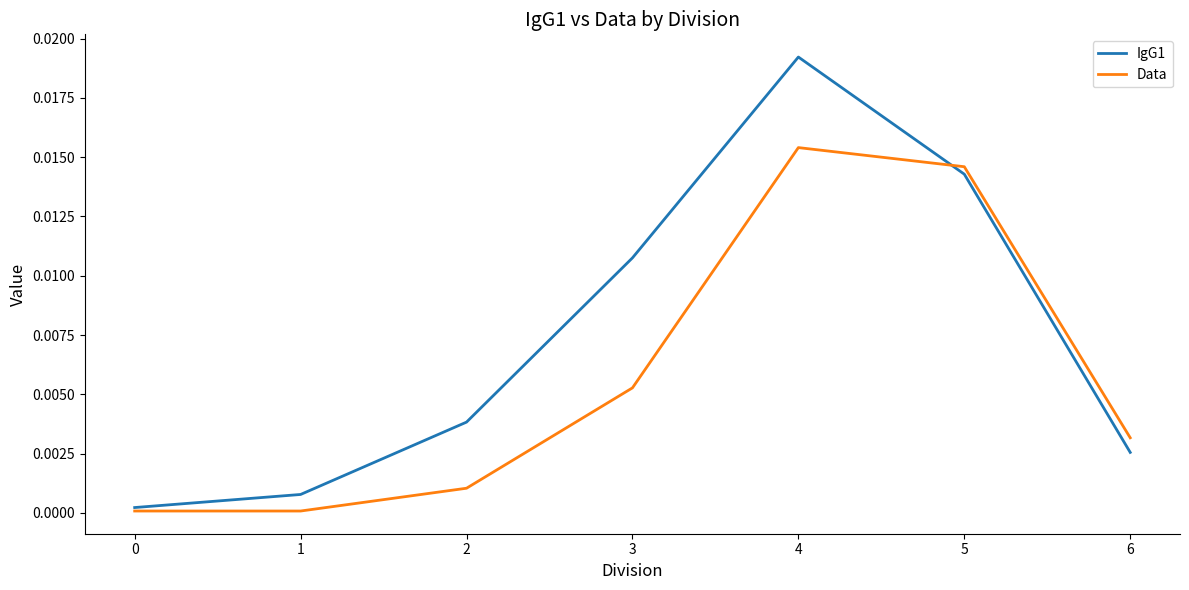

Which series has the widest spread of values?

IgG1